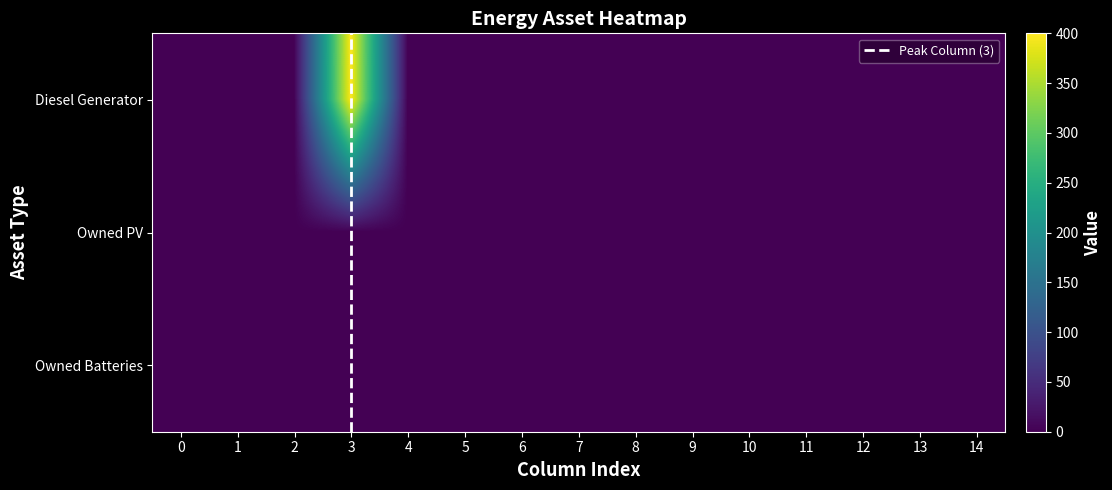

Reading left to right, list all the values displayed in this chart.

Diesel Generator: 0=0	1=0	2=0	3=400	4=0	5=0	6=0	7=0	8=0	9=0	10=0	11=0	12=0	13=0	14=0
Owned PV: 0=0	1=0	2=0	3=0	4=0	5=0	6=0	7=0	8=0	9=0	10=0	11=0	12=0	13=0	14=0
Owned Batteries: 0=0	1=0	2=0	3=0	4=0	5=0	6=0	7=0	8=0	9=0	10=0	11=0	12=0	13=0	14=0